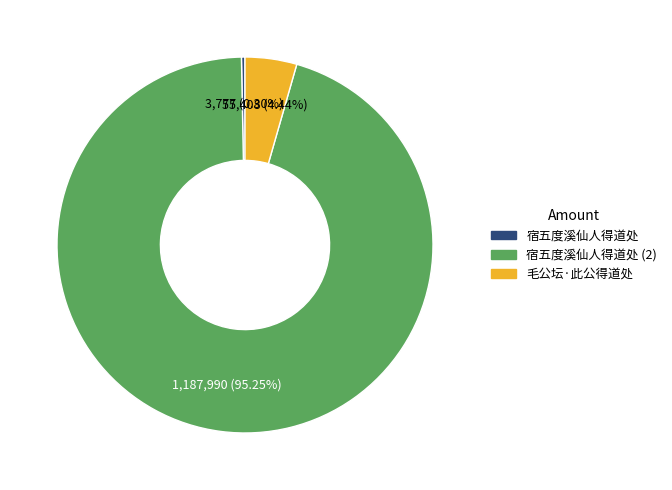

Is there a majority slice in this chart?

Yes